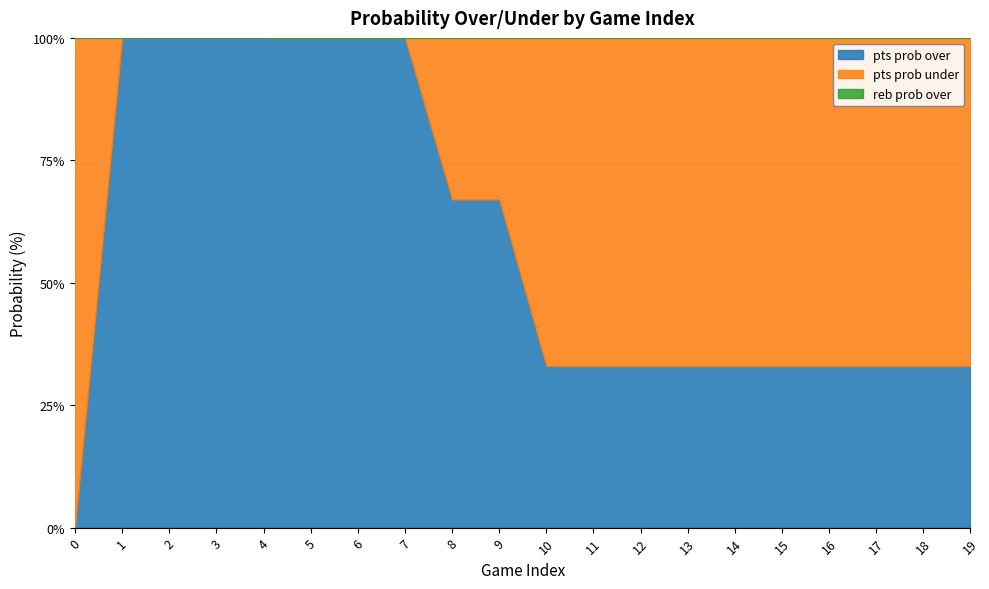

How many lines are shown in the chart?

3